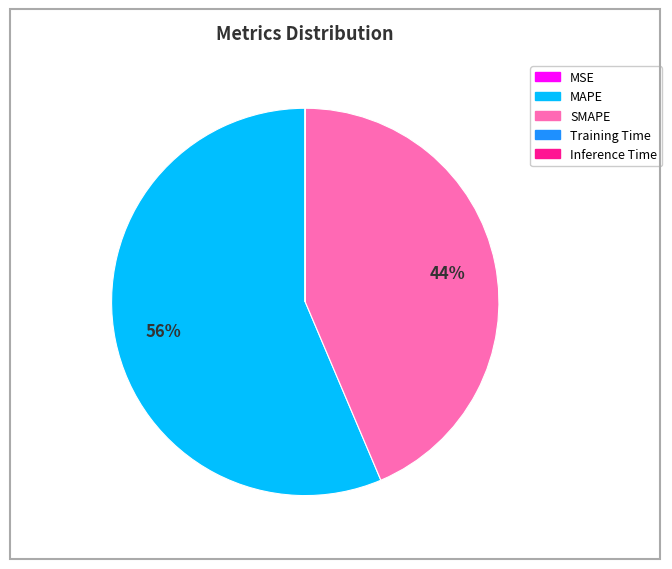

Combined, do SMAPE and MAPE account for over 50%?

Yes